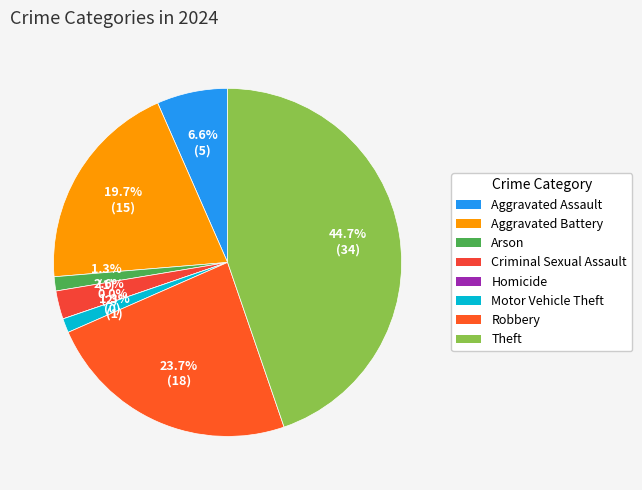

What is the largest slice in the pie chart?

Theft